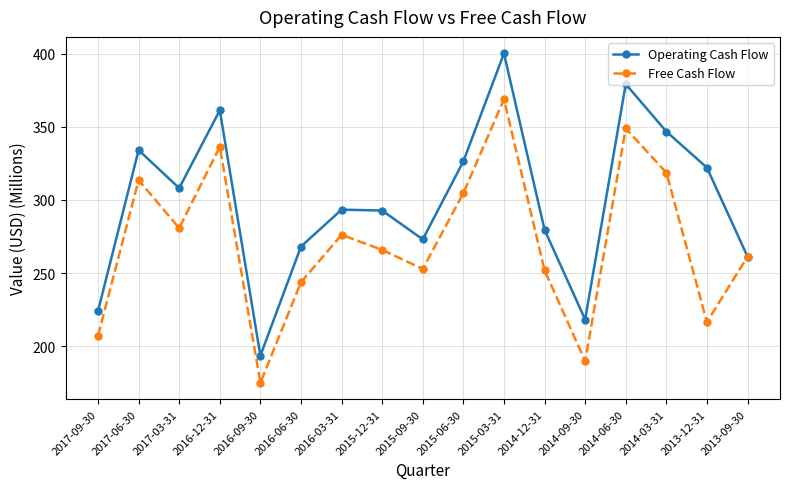

Rank the series by their average value, from lowest to highest.

Free Cash Flow, Operating Cash Flow